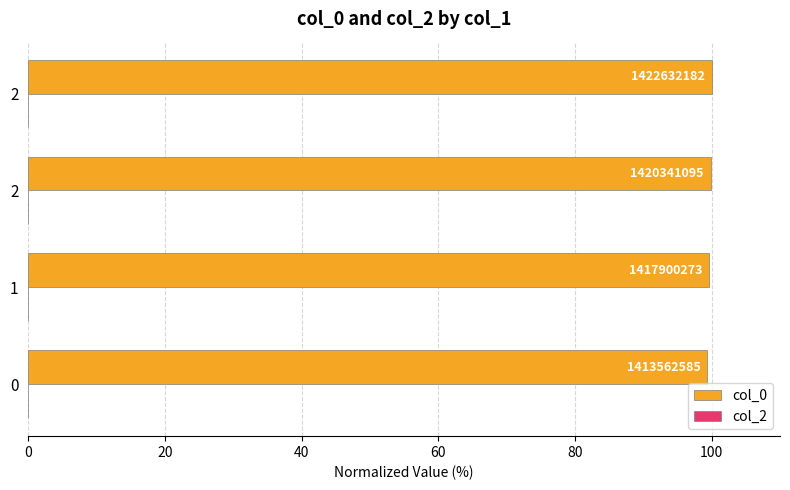

Are the bars horizontal?

Yes